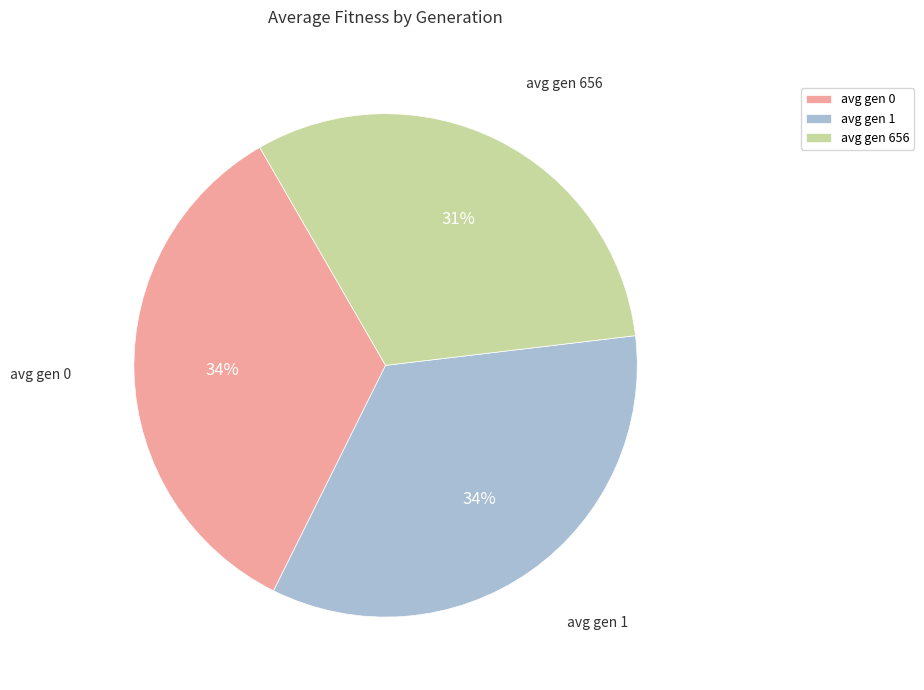

How many segments does this pie chart have?

3